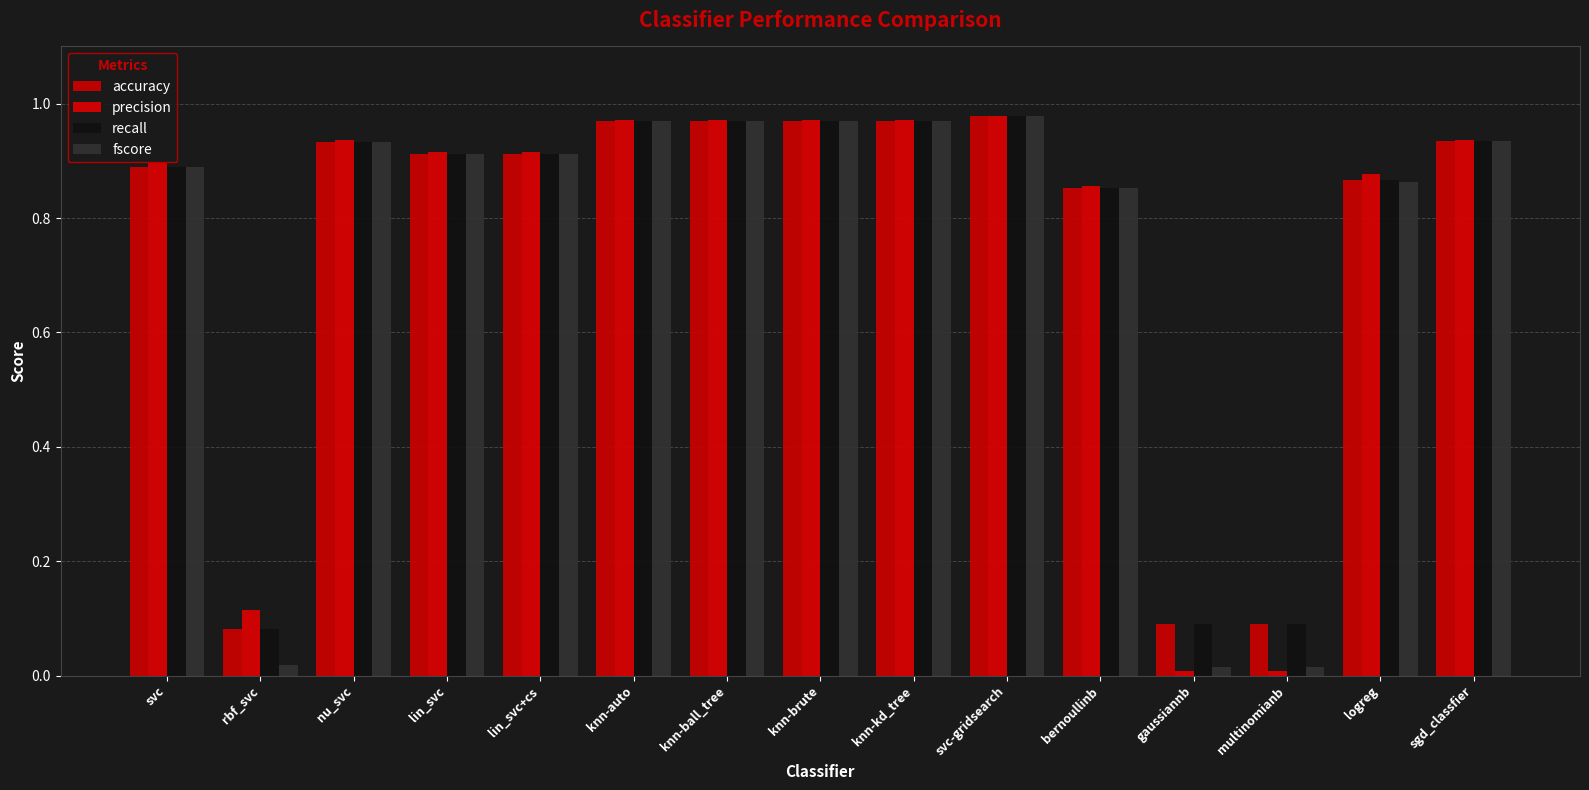

The value of precision at knn-brute is 1.4. True or false?

False